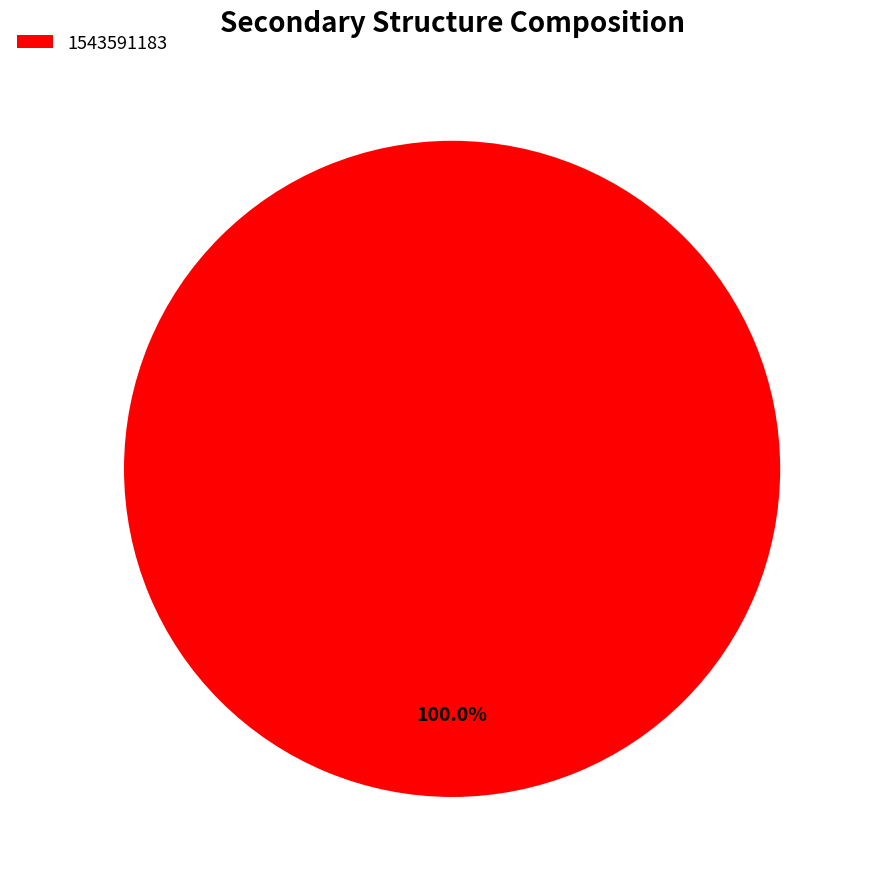

True or false: 1543591183 accounts for 89% of the total.

False